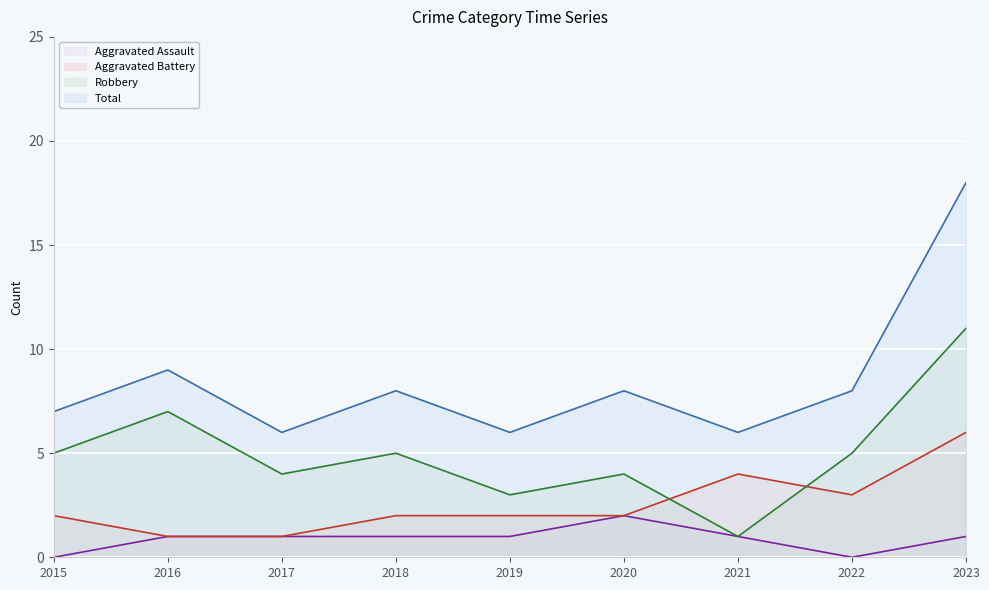

What are all the series names shown in the legend?

Aggravated Assault, Aggravated Battery, Robbery, Total